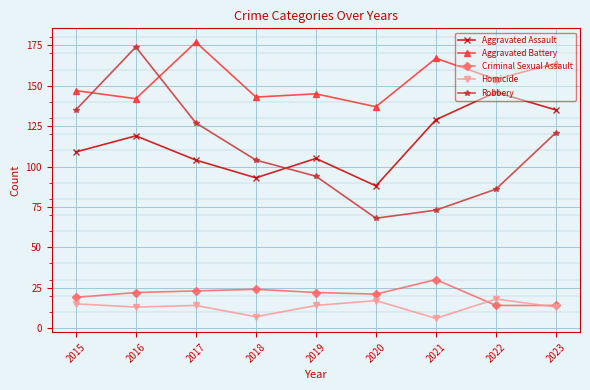

At which label is Robbery closest to 121?

2023